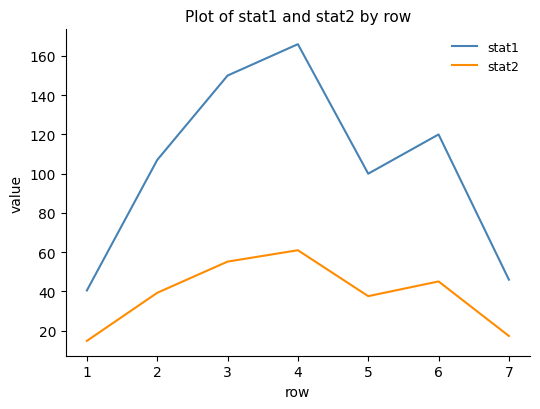

At which category does stat2 reach its first local valley?

5